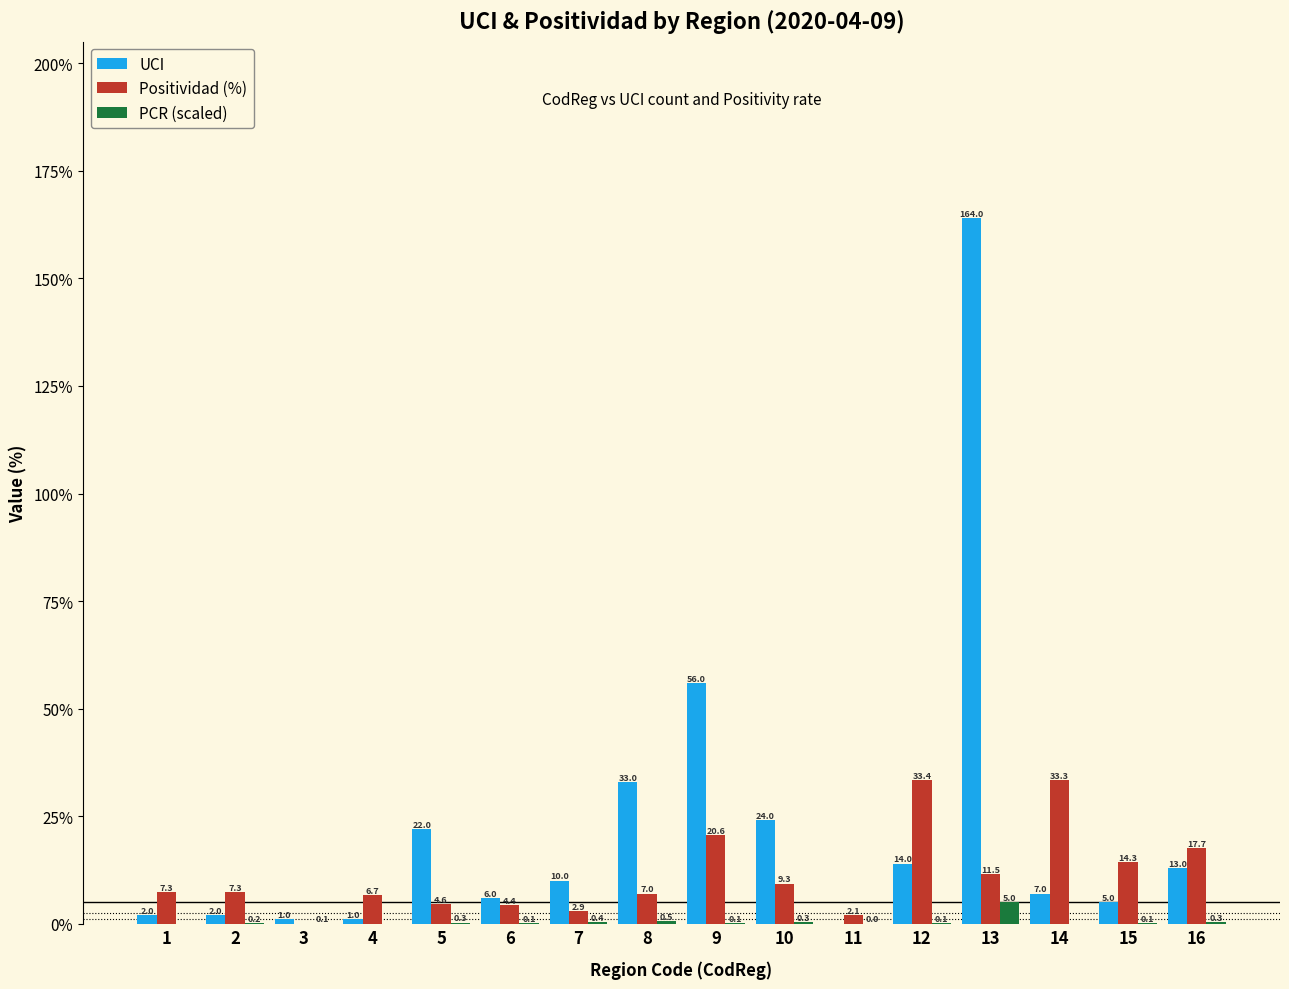

Which series changed the most between 3 and 10?

UCI